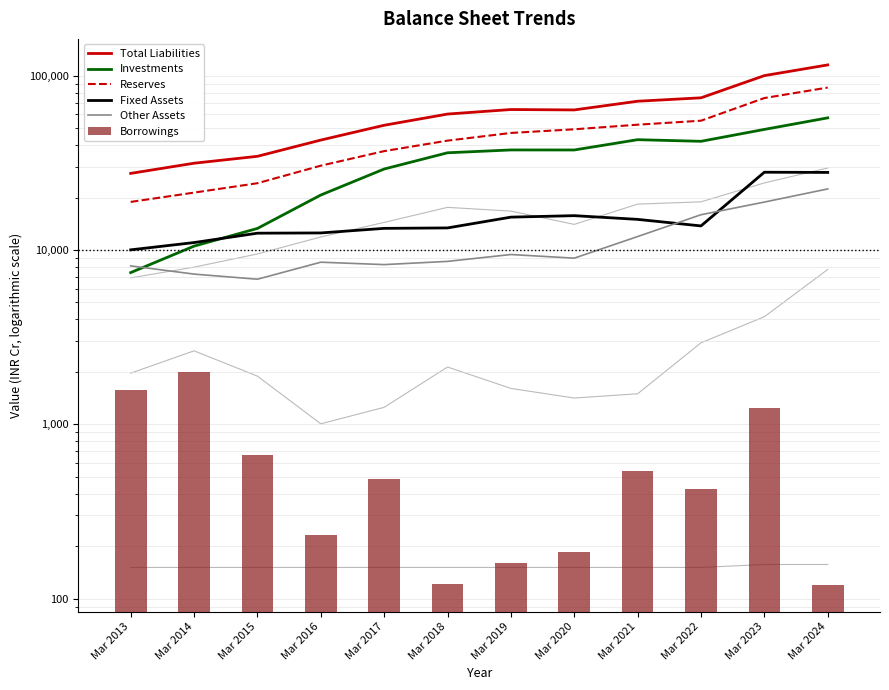

Which series has the largest total across all categories?

Total Liabilities